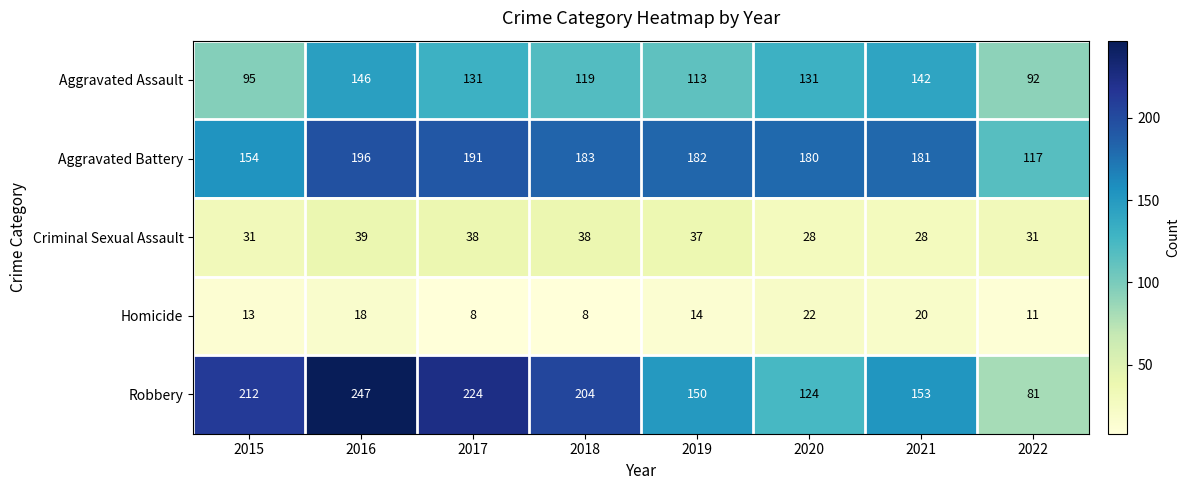

The Aggravated Battery series shows 117 at 2022. True or false?

True